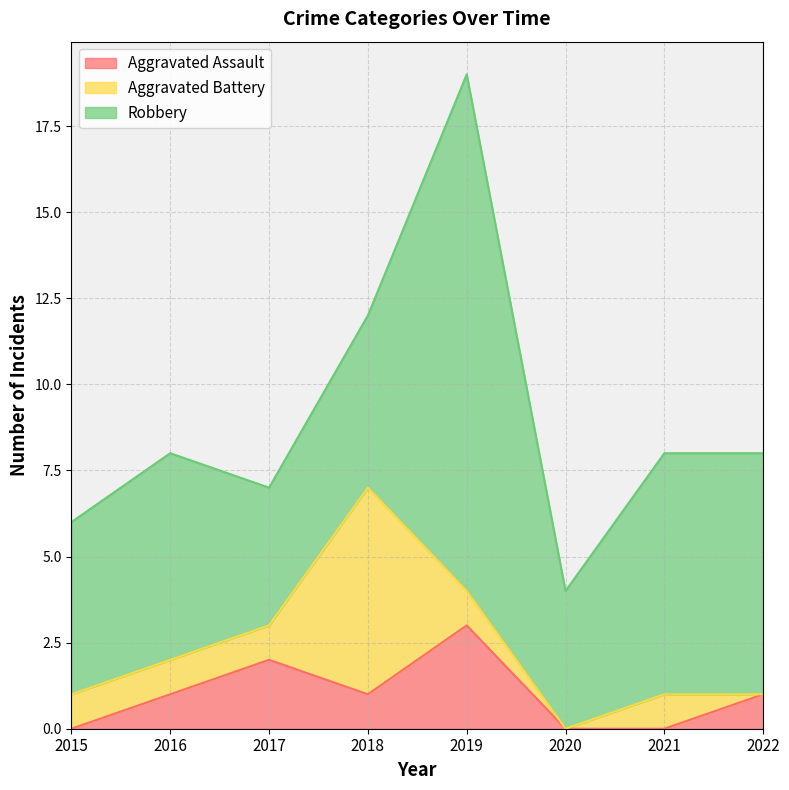

What is the maximum value shown in the chart?

15